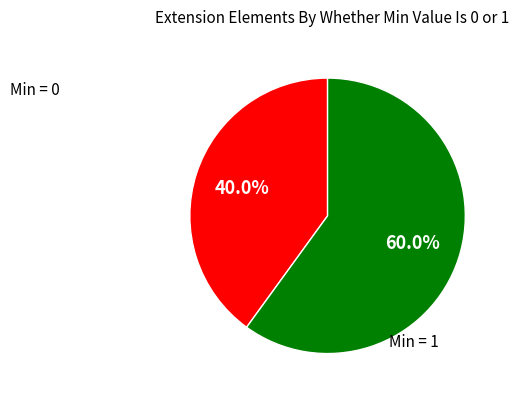

Is there any slice that represents more than half of the pie?

Yes